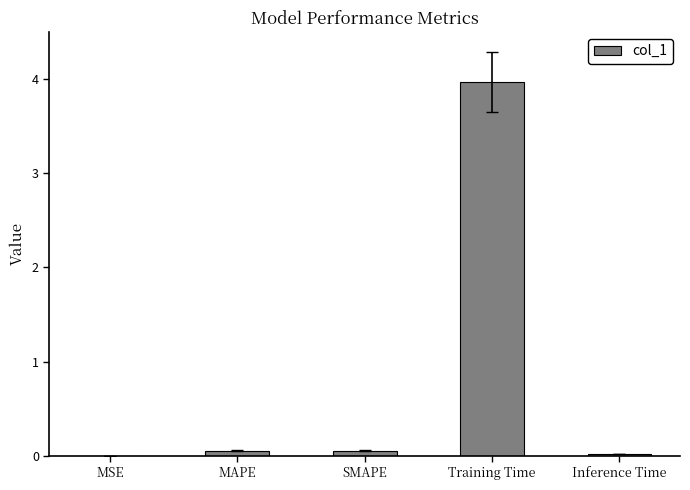

At which category does the chart reach its peak across all series?

Training Time